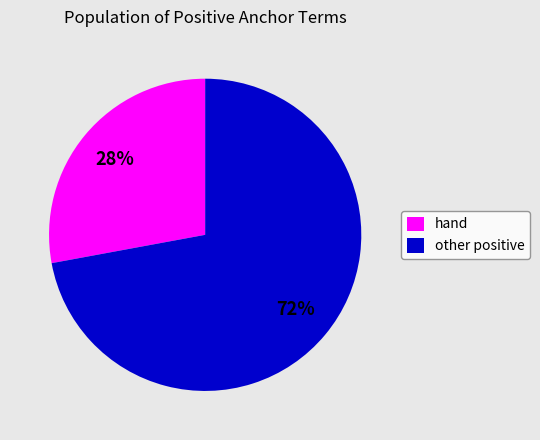

Rank the categories by value from lowest to highest.

hand, other positive